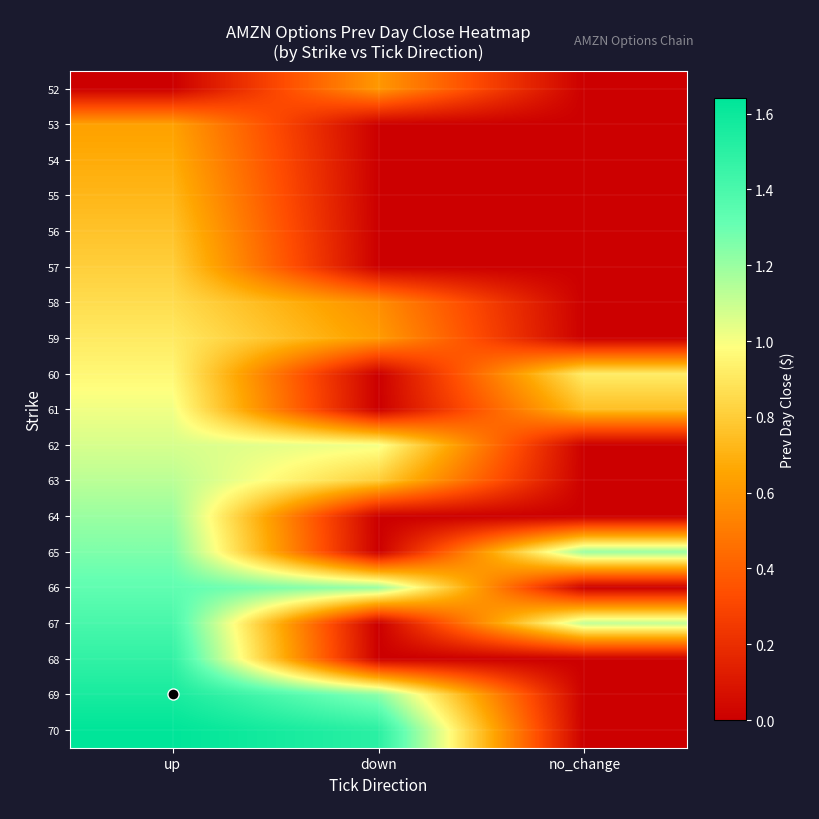

Reading left to right, list all the values displayed in this chart.

row_0: 0.0	0.6	0.0
row_1: 0.6	0.0	0.0
row_2: 0.7	0.0	0.0
row_3: 0.7	0.0	0.0
row_4: 0.8	0.0	0.0
row_5: 0.8	0.0	0.0
row_6: 0.9	0.6	0.0
row_7: 0.9	0.6	0.0
row_8: 1.0	0.0	0.9
row_9: 1.0	0.0	0.8
row_10: 1.1	1.0	0.0
row_11: 1.1	0.8	0.0
row_12: 1.2	0.0	0.0
row_13: 1.3	0.0	1.2
row_14: 1.3	1.2	0.0
row_15: 1.4	0.0	1.1
row_16: 1.5	0.0	0.0
row_17: 1.6	1.2	0.0
row_18: 1.6	1.5	0.0